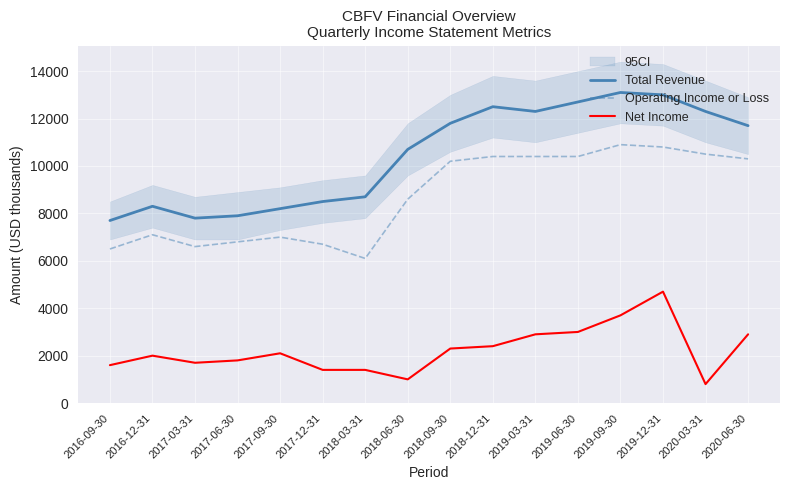

True or false: Operating Income or Loss has a value of 10900 at 2019-09-30.

True